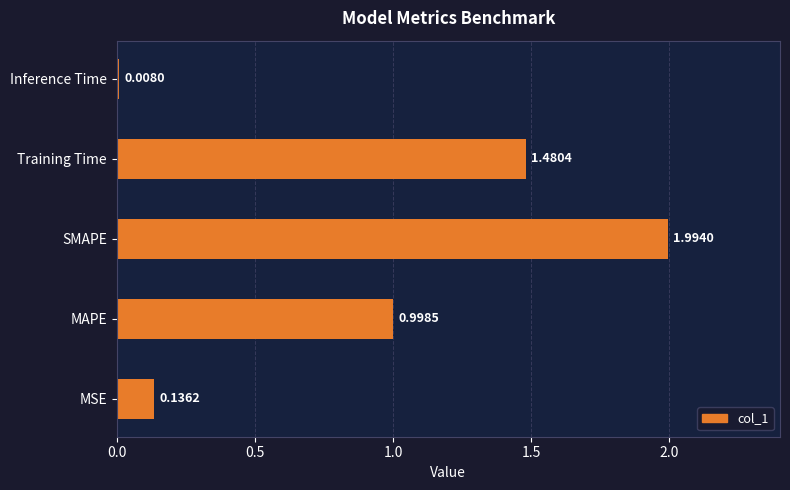

What is the difference between the second highest and second lowest values?

1.3